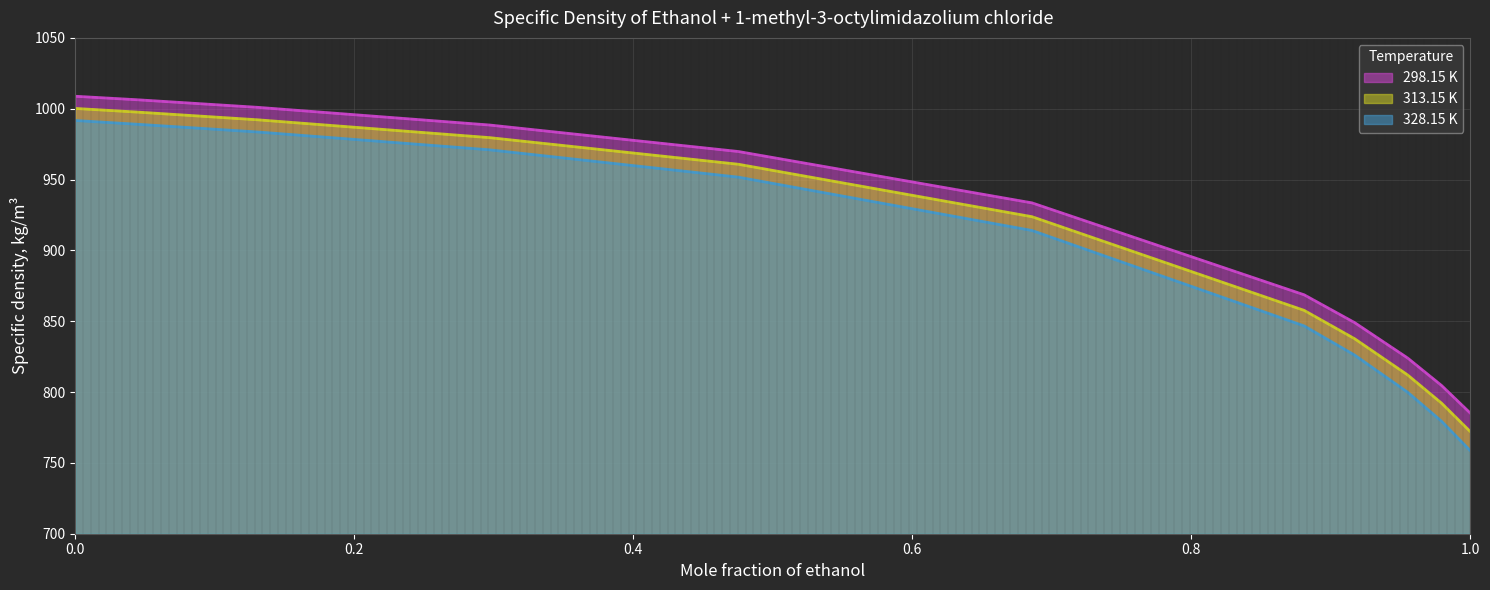

List the series in order of their overall mean, lowest first.

328.15 K, 313.15 K, 298.15 K